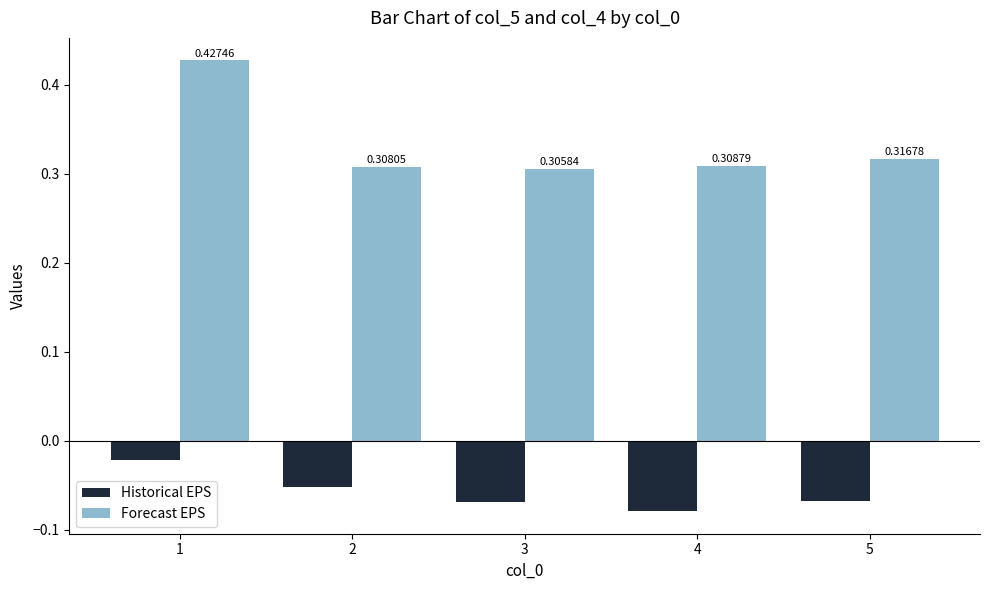

Which series has the largest total across all categories?

Forecast EPS